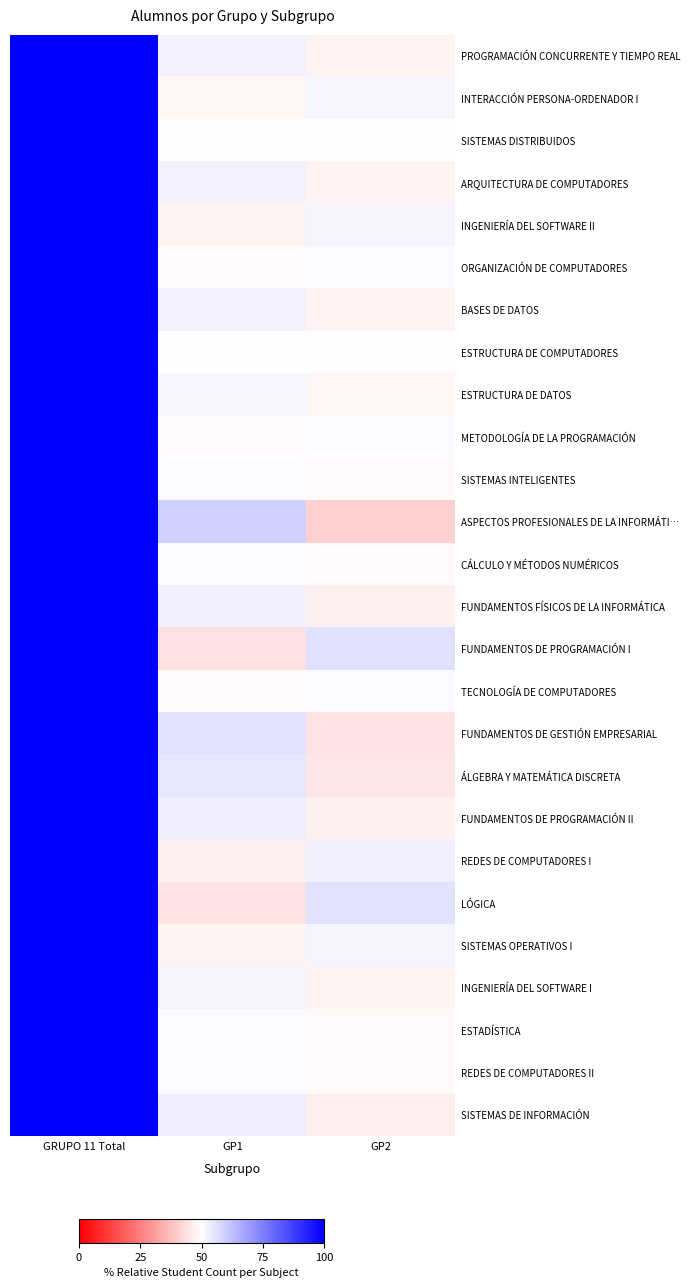

What is the total value across all series at GRUPO 11 Total?

2600.0